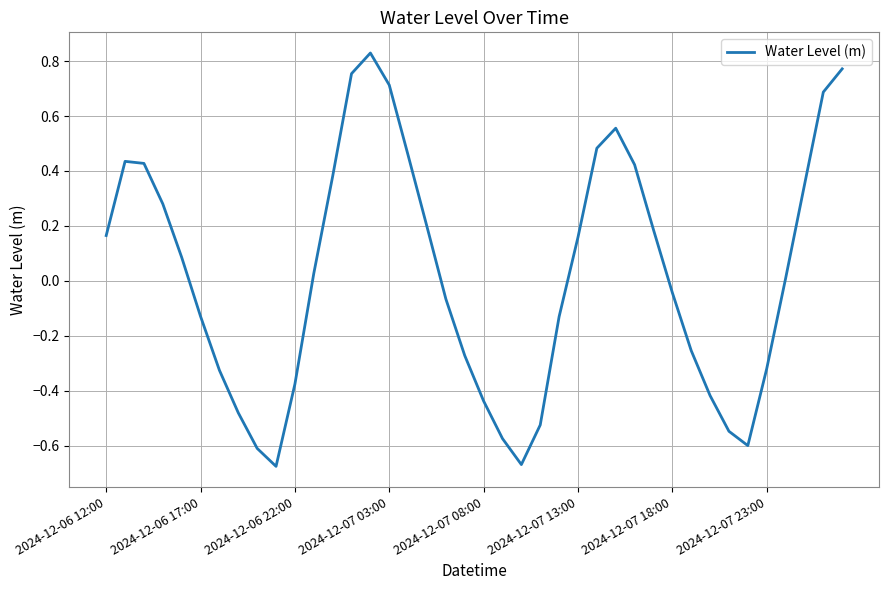

What is the difference between the maximum and minimum values?

1.5